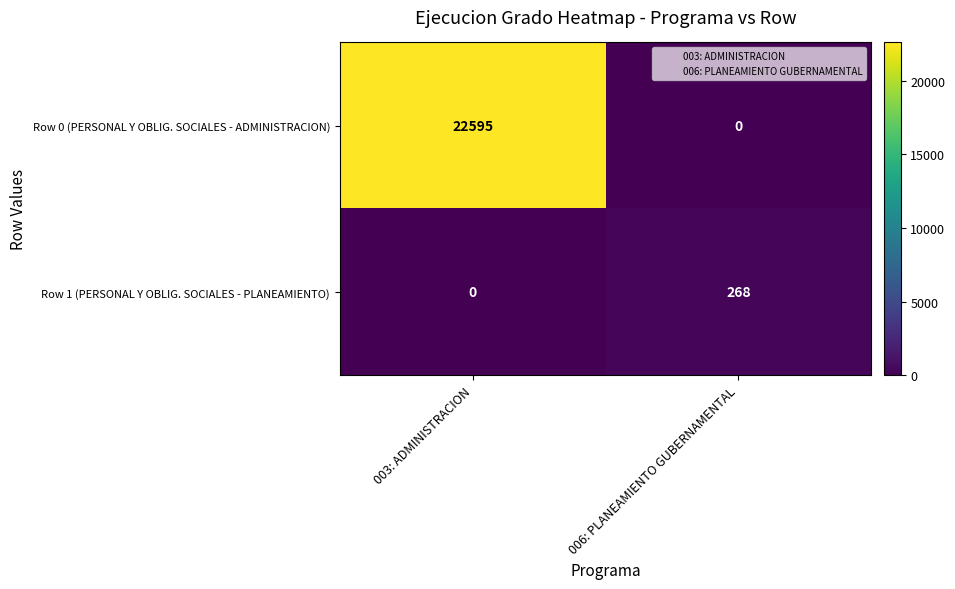

Count the number of data series in this chart.

2